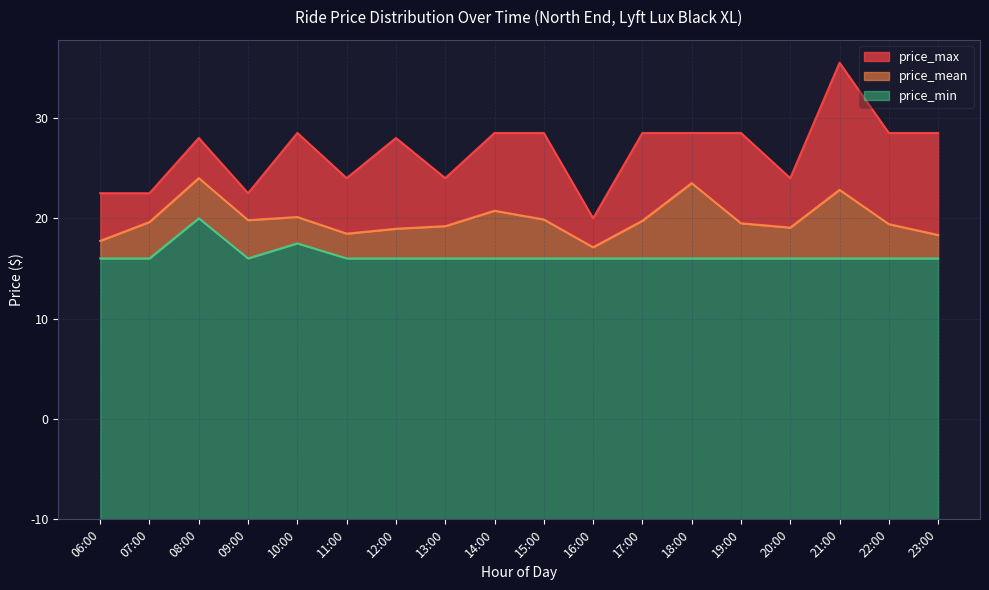

List the labels in order of price_min value, largest first.

08:00, 10:00, 06:00, 07:00, 09:00, 11:00, 12:00, 13:00, 14:00, 15:00, 16:00, 17:00, 18:00, 19:00, 20:00, 21:00, 22:00, 23:00